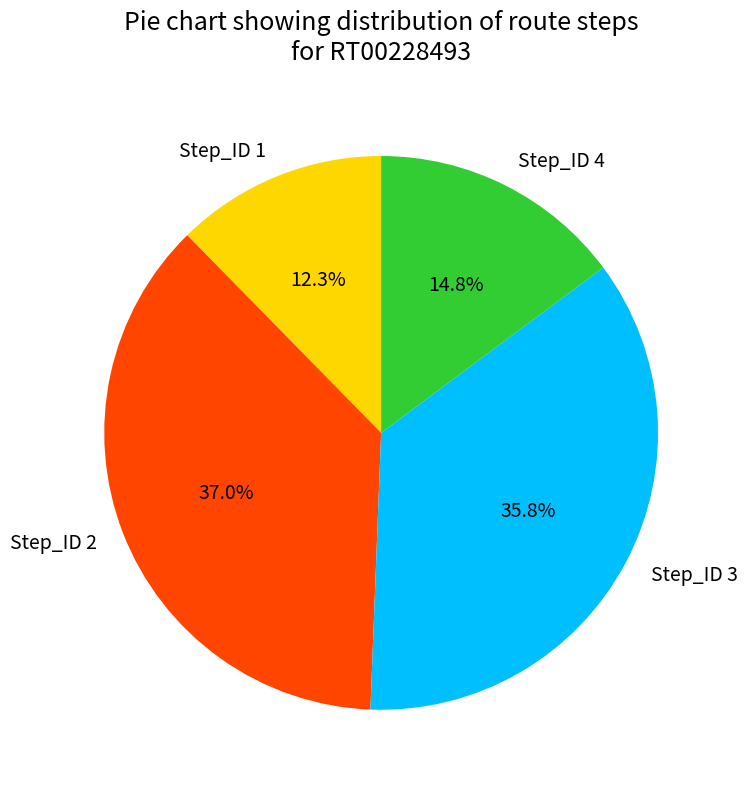

Count the number of slices in the pie.

4